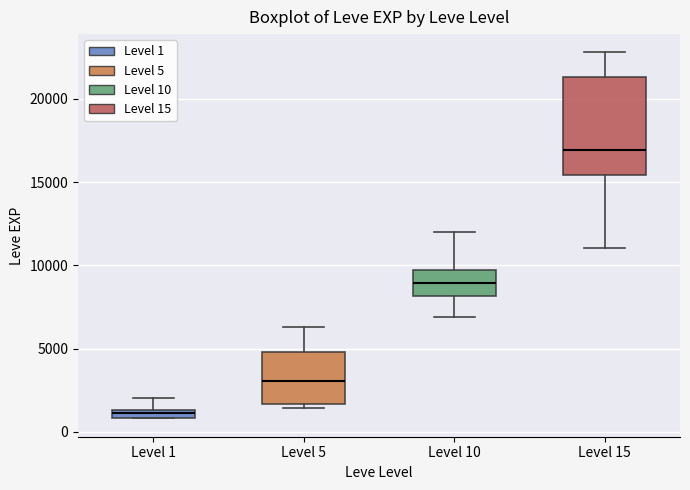

Where does the lower whisker of the box for Level 10 end on the y-axis? The values are not printed on the chart, so give them approximately, as read against the axis.

7000